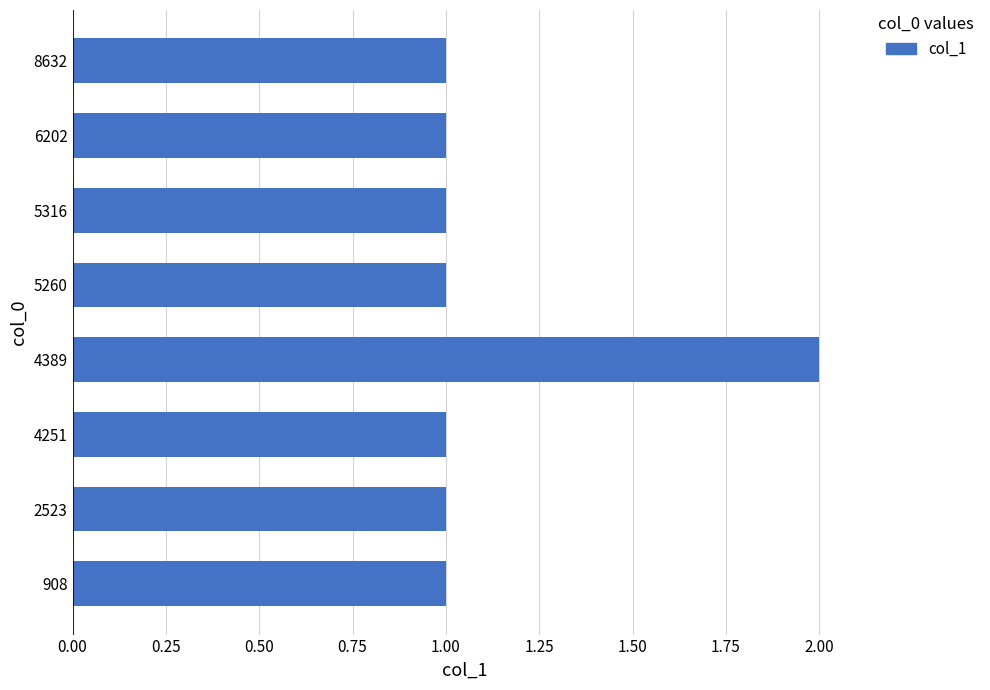

The chart shows a value of 1 at 4251. True or false?

True